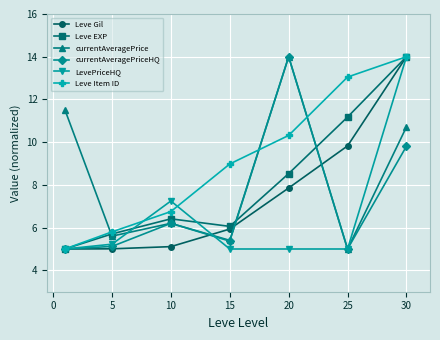

Which series ends up on top after the final intersection of currentAveragePrice and Leve Item ID?

Leve Item ID